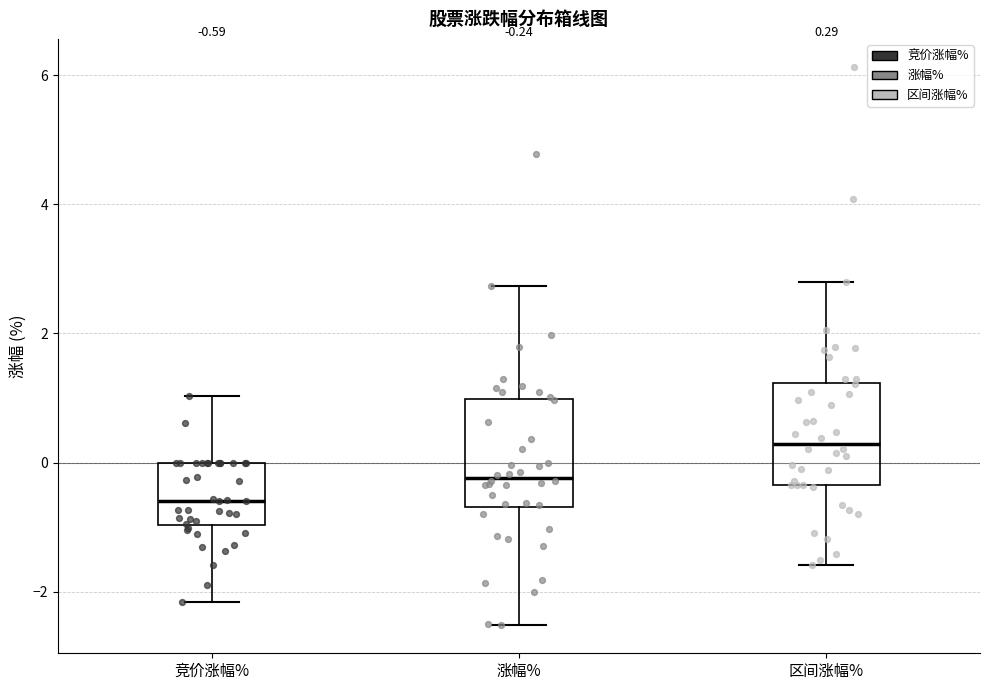

Which box's median line is the lowest?

竞价涨幅%